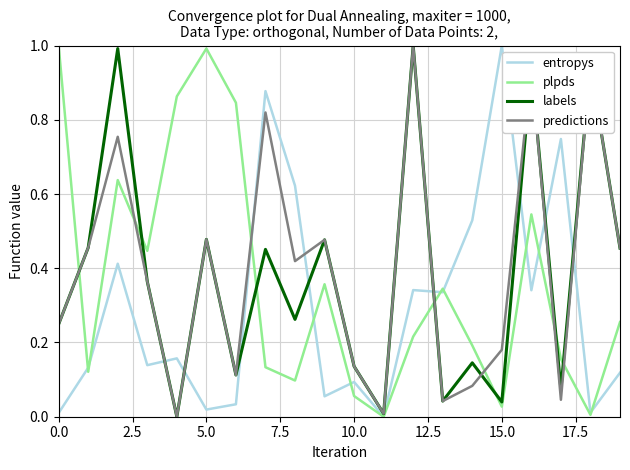

What is the highest value of the entropys series?

1.0